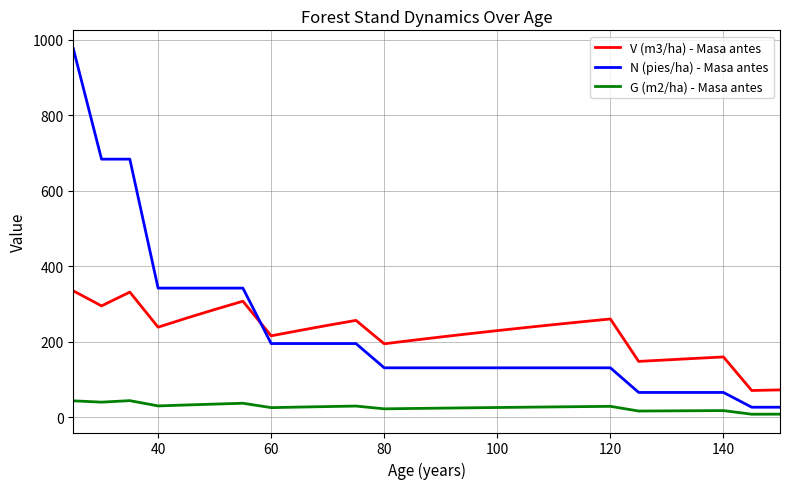

True or false: V (m3/ha) - Masa antes and G (m2/ha) - Masa antes cross at least once.

False